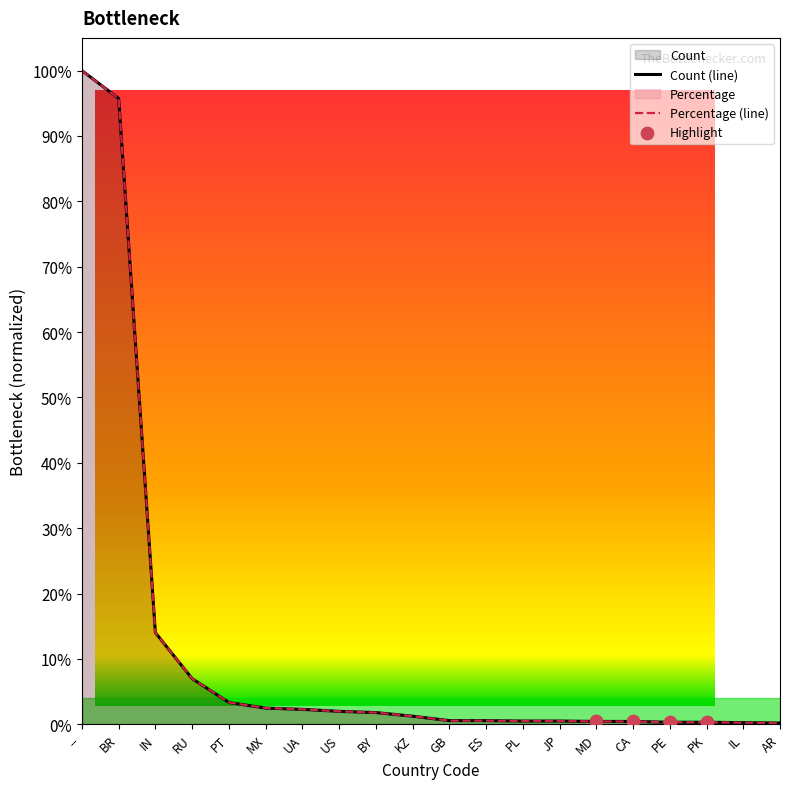

Which series contains the highest Y value?

Count